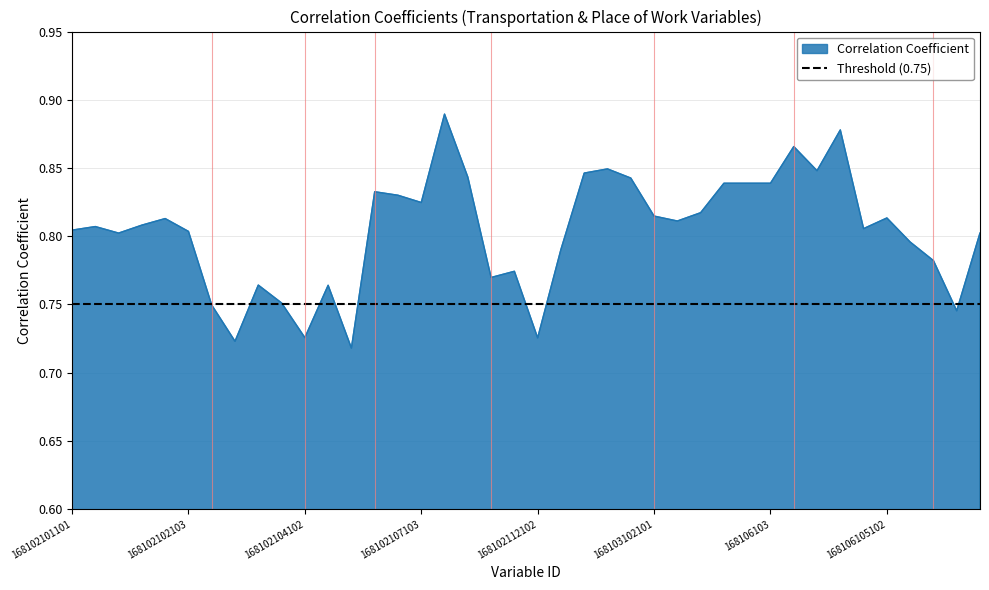

What is the value of the 2nd point from the left?

0.8